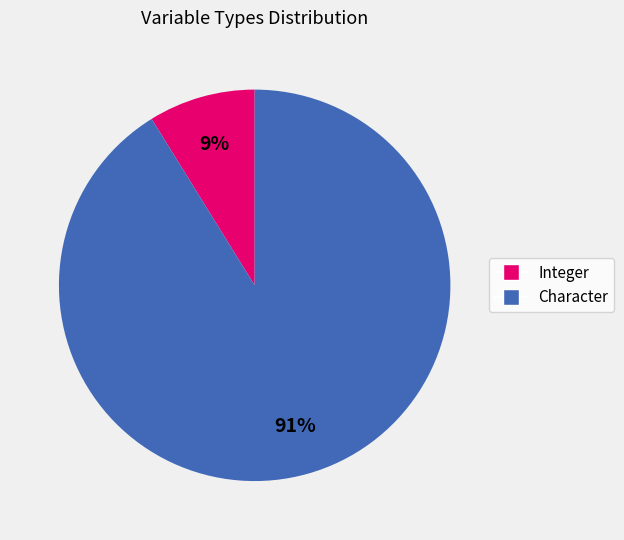

Rank the categories by value from highest to lowest.

Character, Integer